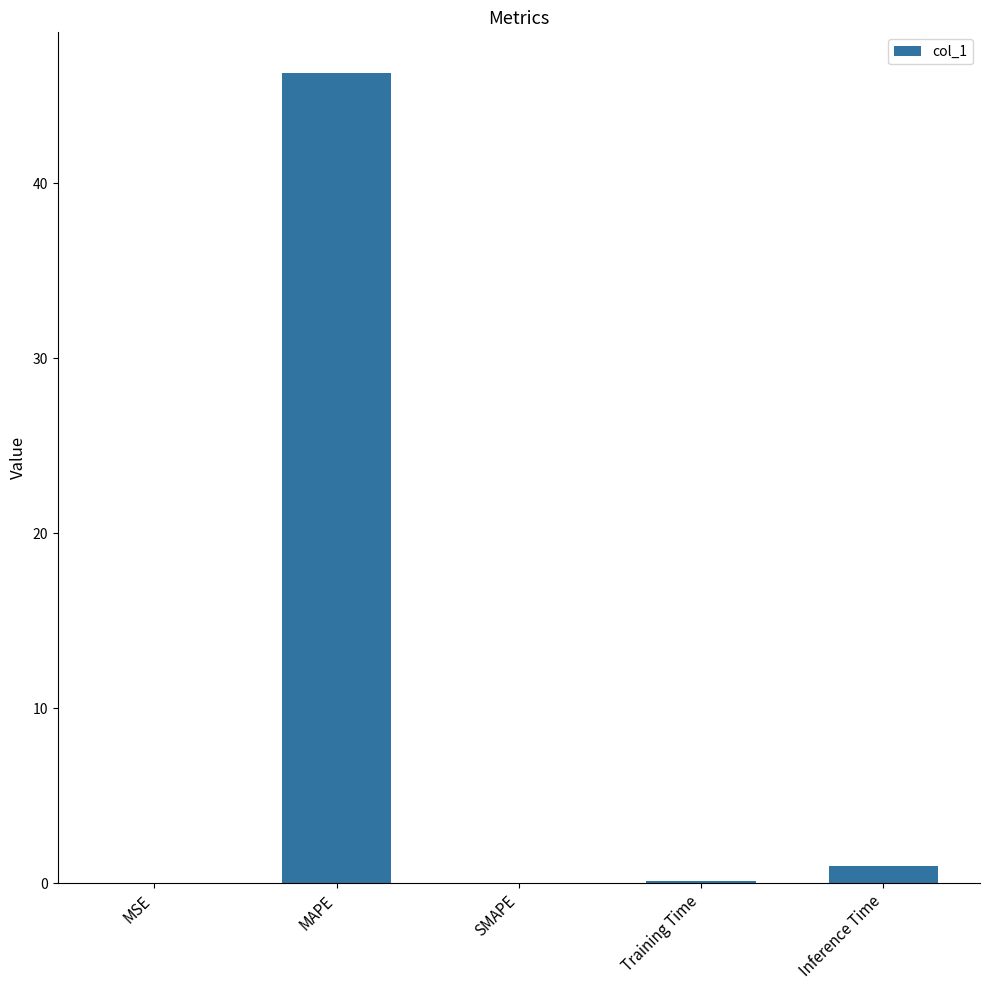

What is the average value?

9.5